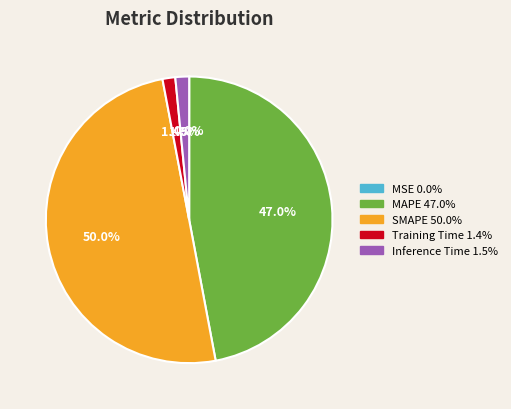

Is Inference Time 1.5% the majority of the pie?

No